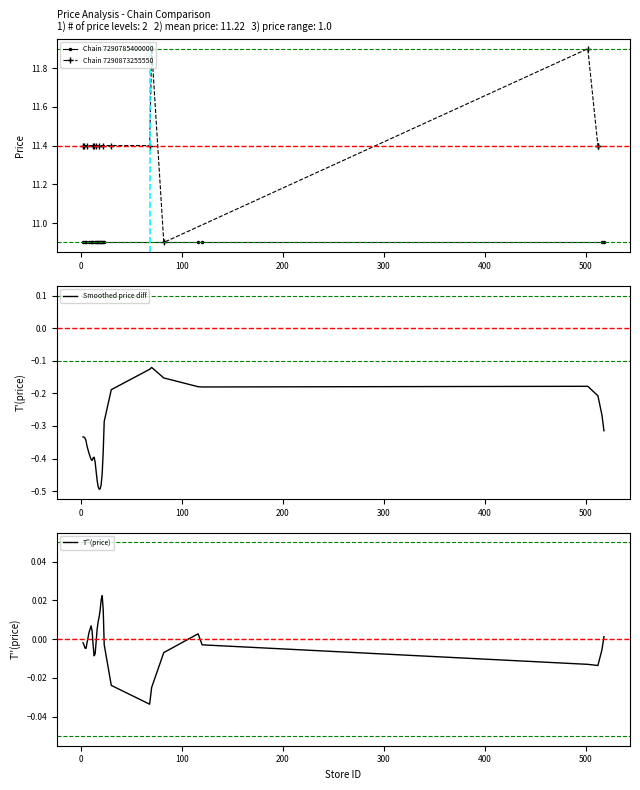

Reading right to left, what are all the values shown in this chart?

11.4	11.4	11.9	10.9	11.9	11.4	11.4	11.4	11.4	11.4	11.4	11.4	11.4	11.4	11.4